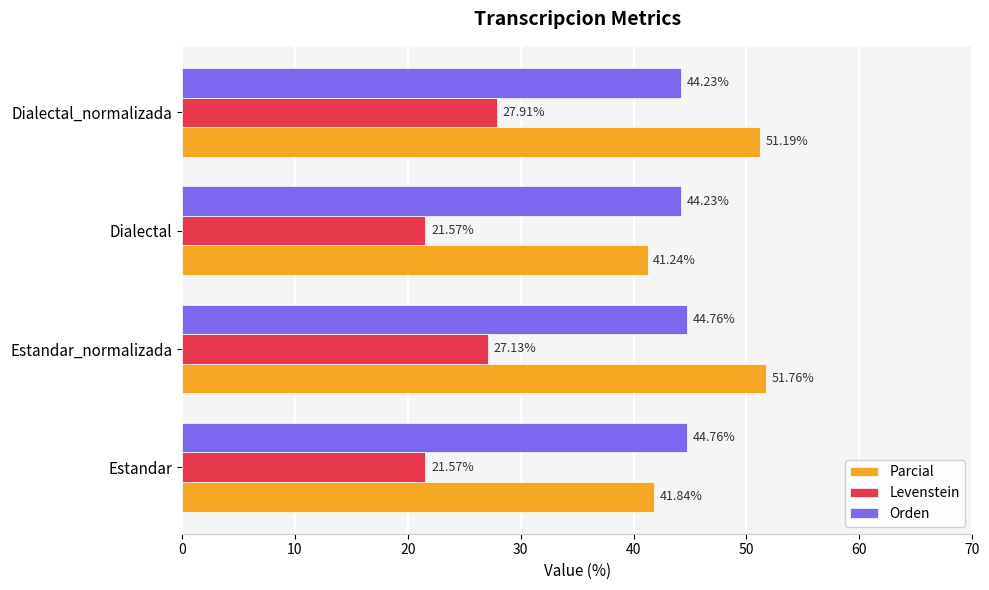

What is the minimum value for Parcial?

41.2